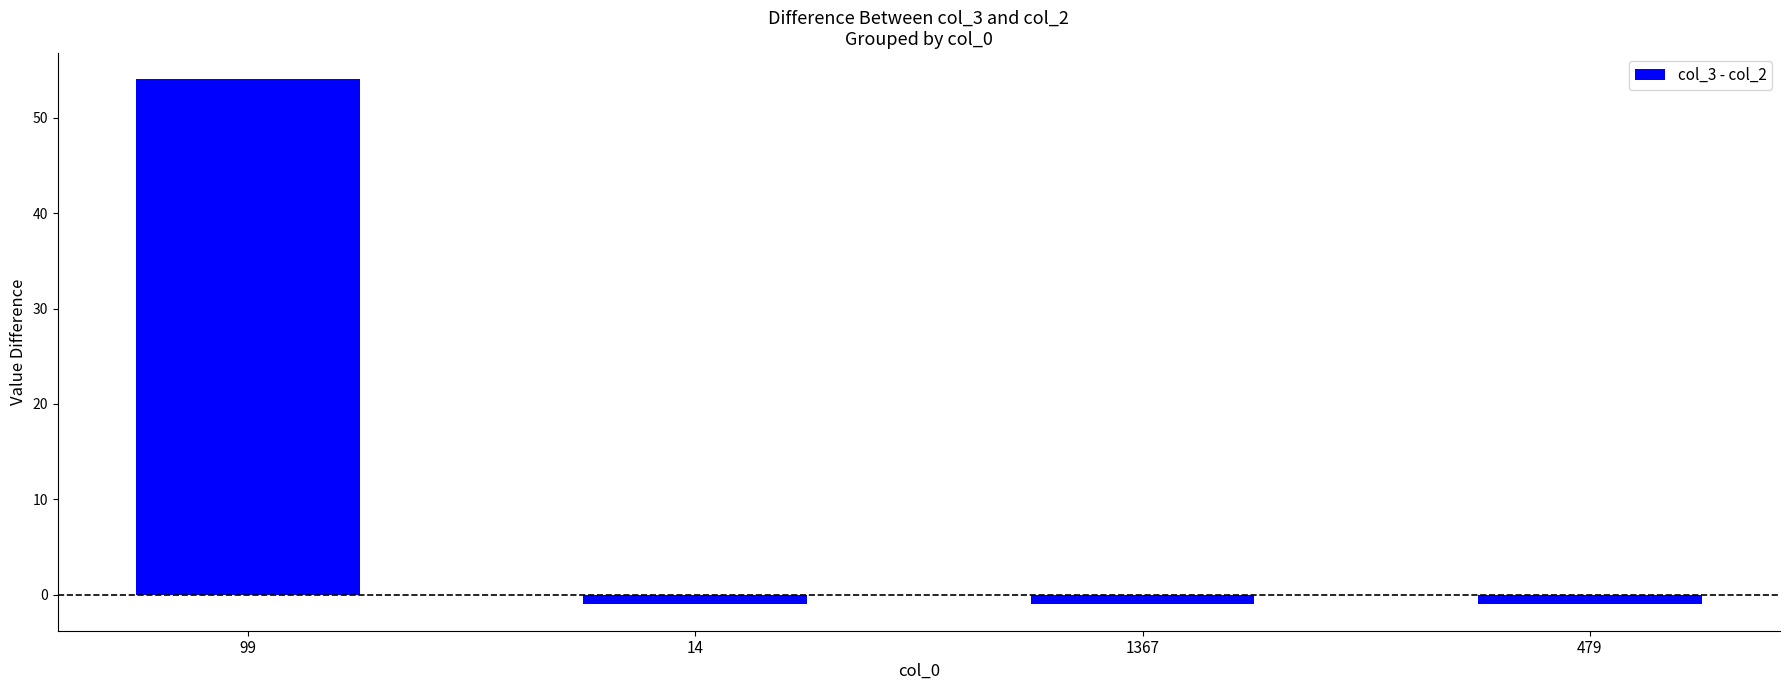

What is the sum of all values?

51